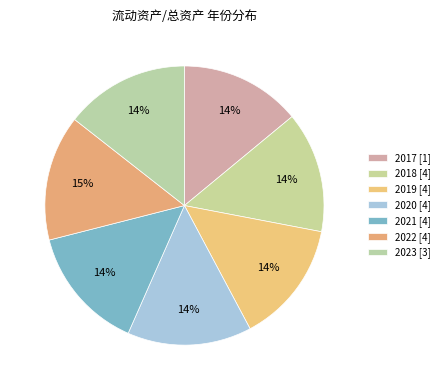

True or false: 2018 accounts for 24% of the total.

False